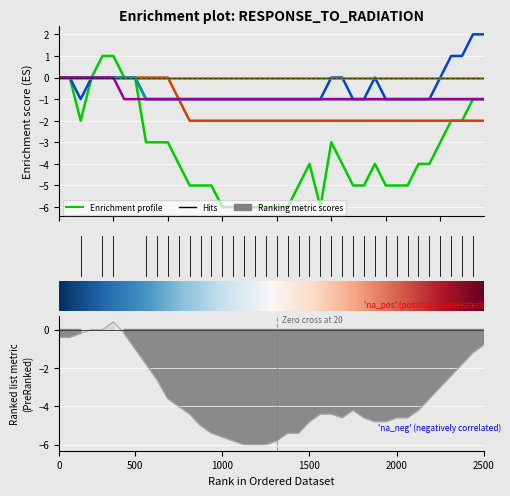

What is the value of the VS point at the 29th from the left?

-2